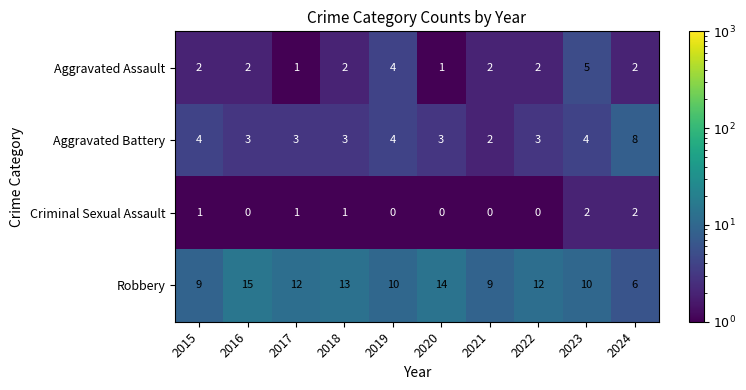

At how many categories does at least one series exceed 3?

10